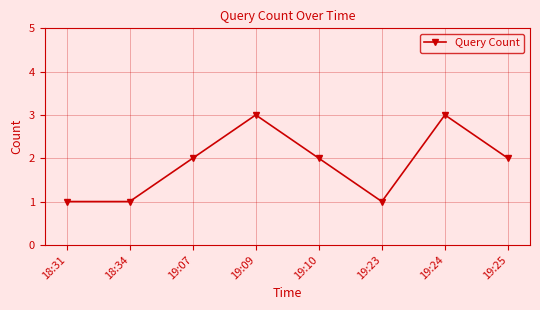

Where is the first local maximum?

19:09